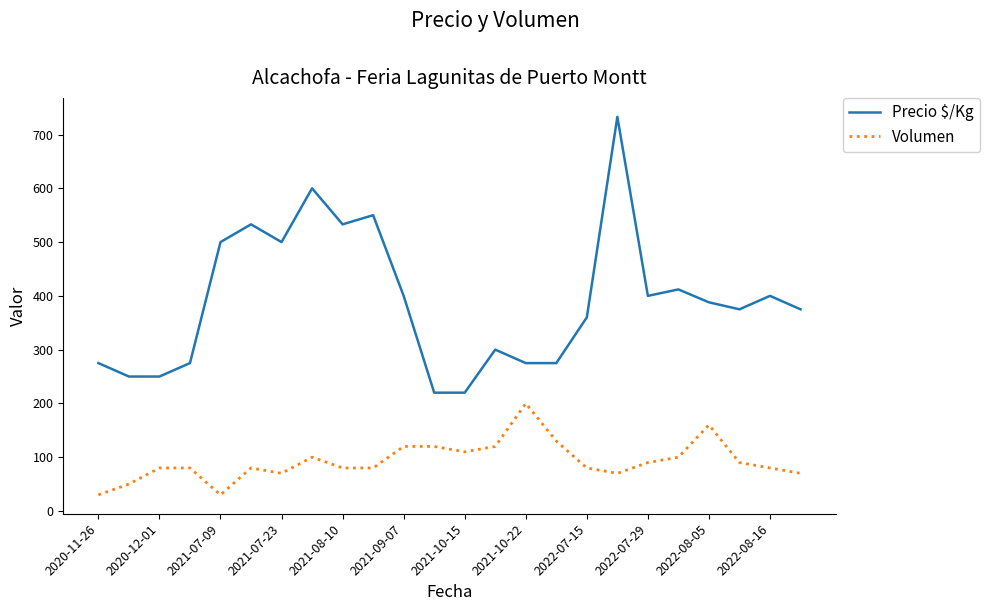

What is the difference between the maximum and minimum values in the Precio $/Kg series?

513